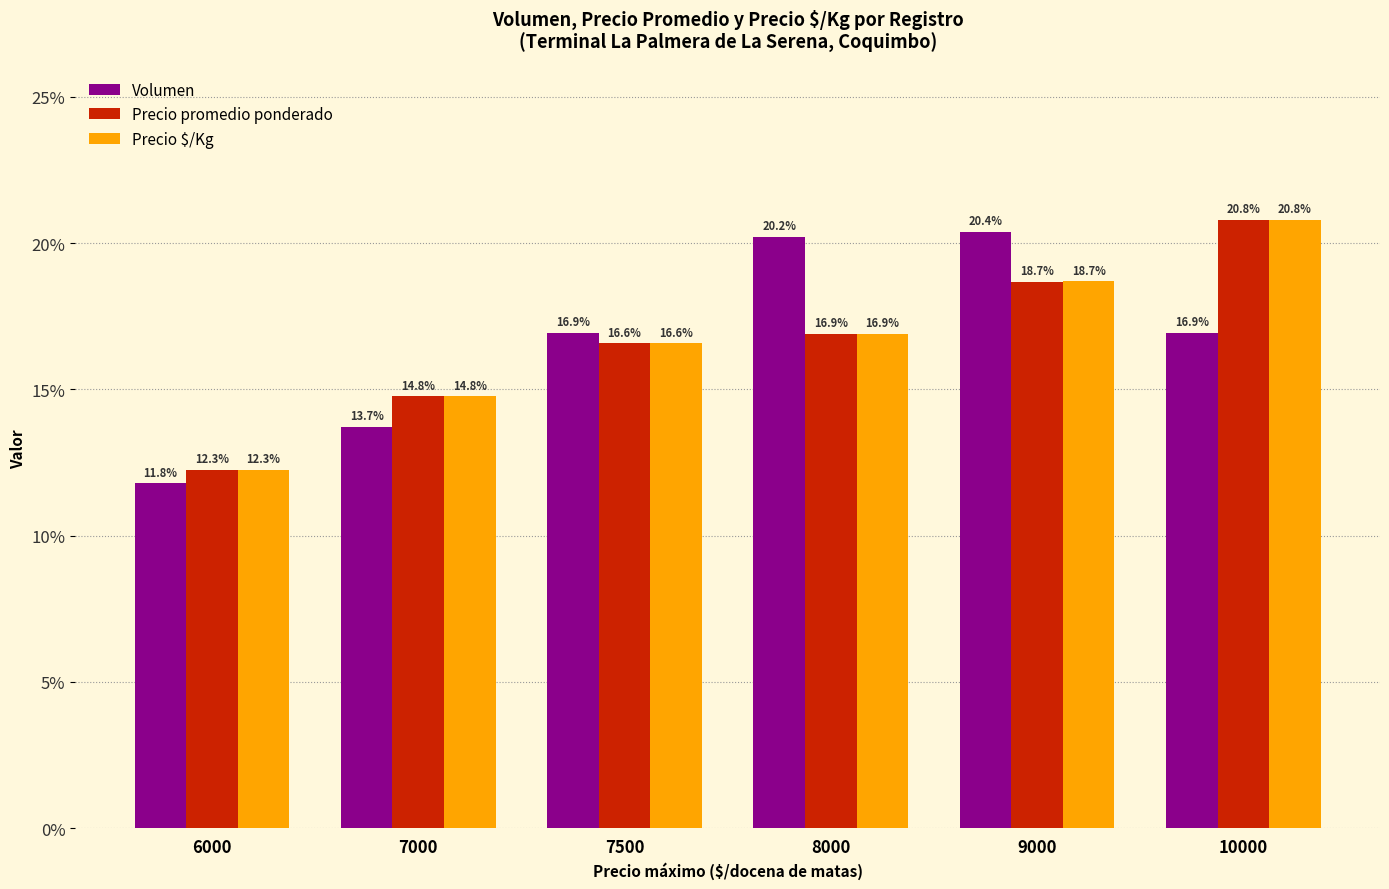

What is the approximate value of Precio $/Kg at 7500?

16.6